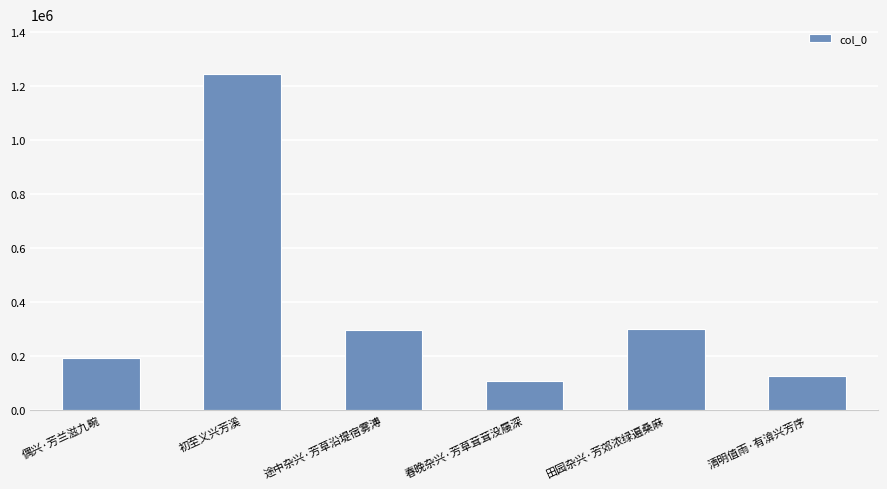

What is the value of the 5th bar from the left?

300827